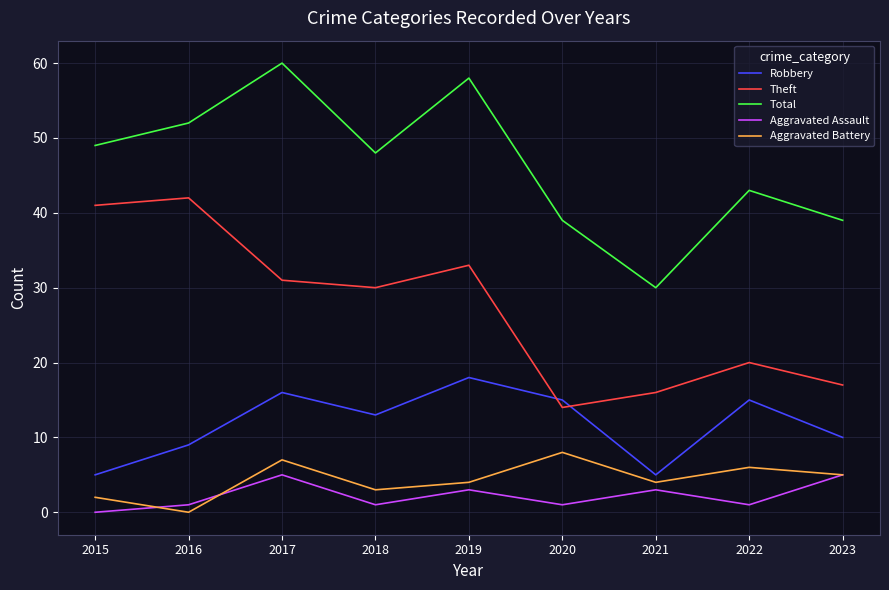

Which label corresponds to the largest value in the chart?

2017